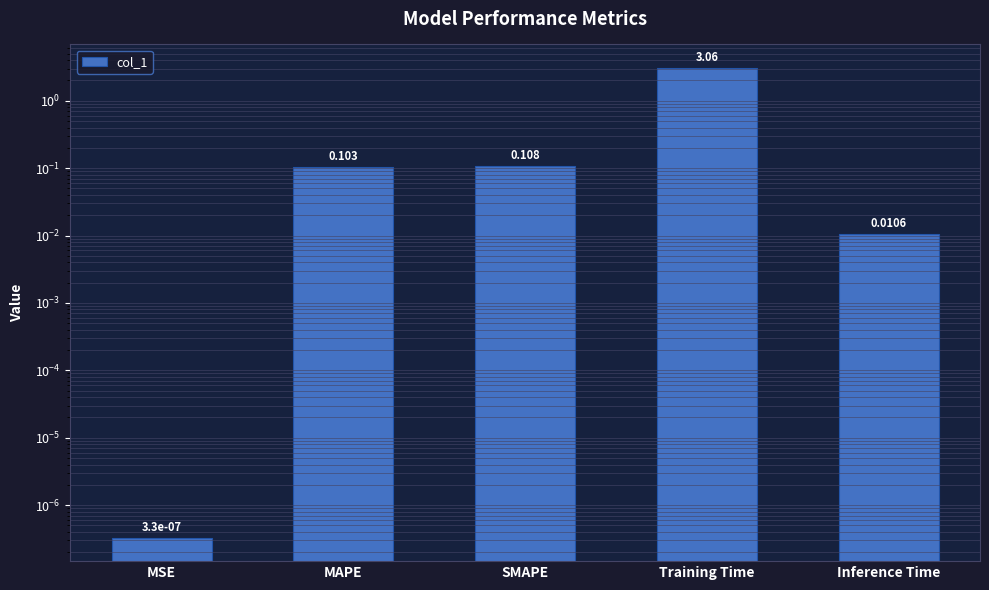

What is the average value?

0.7